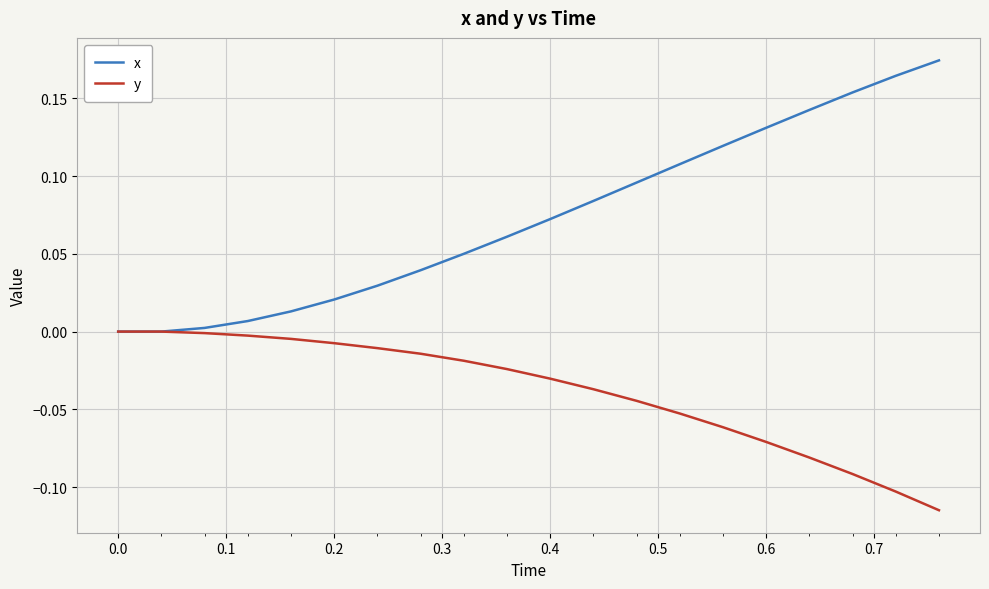

Which series has the largest total across all categories?

x